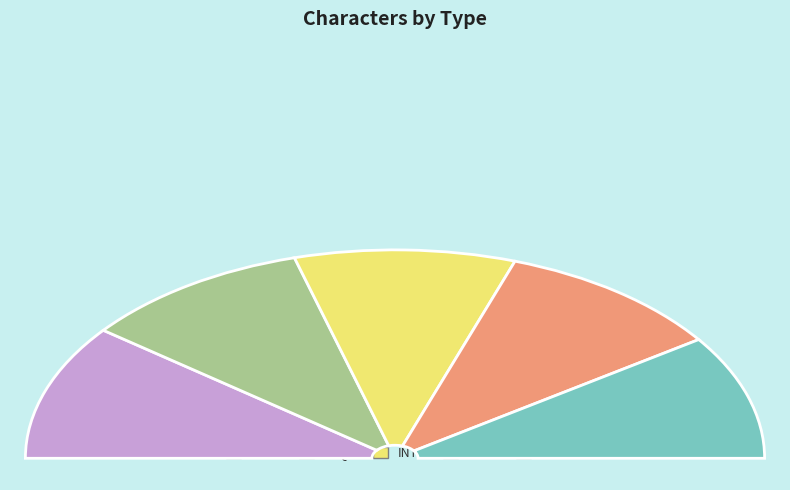

Which category has the biggest portion of the pie?

TEQ